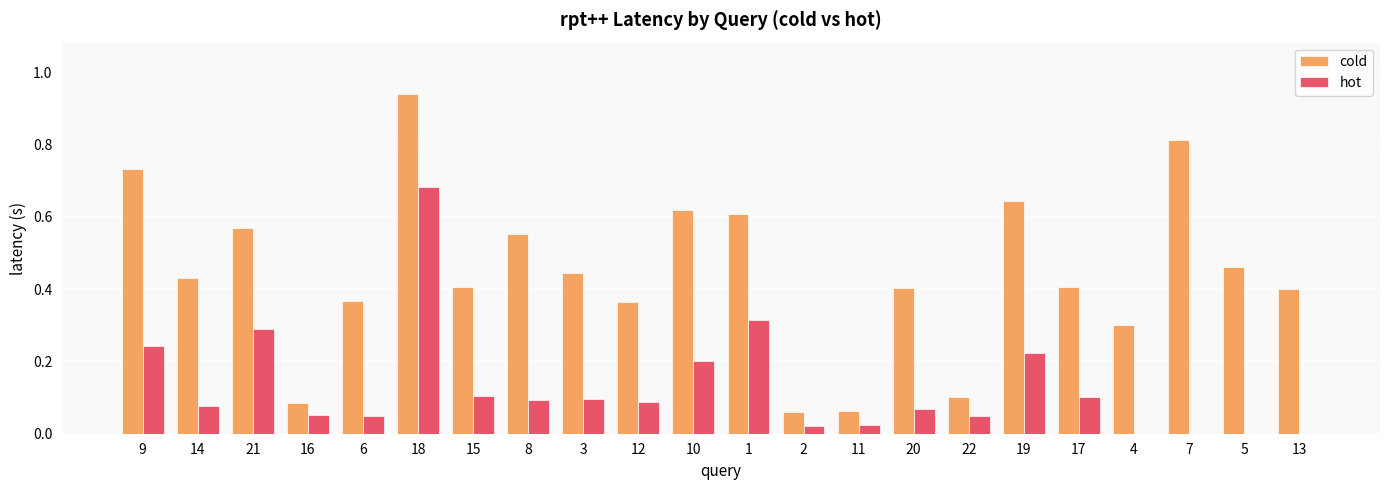

Which series has the largest total across all categories?

cold